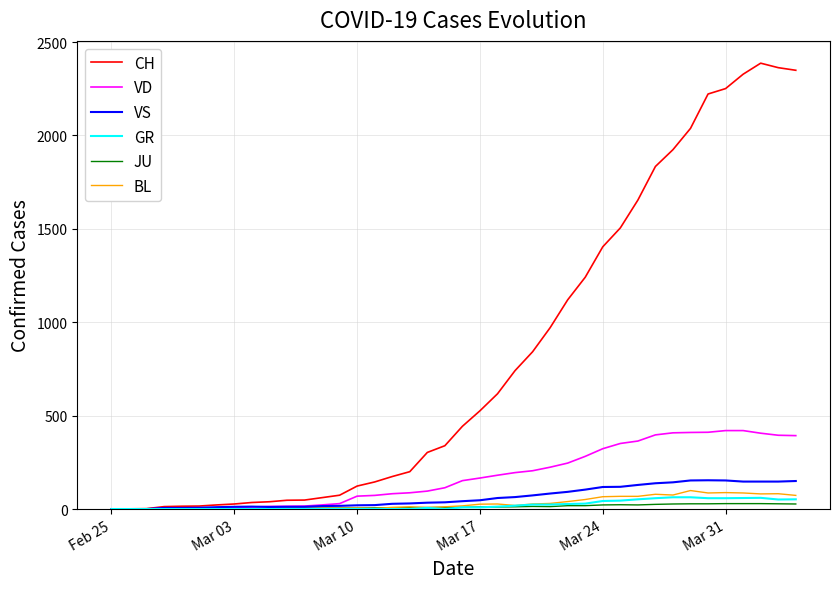

Which series has the largest total across all categories?

CH